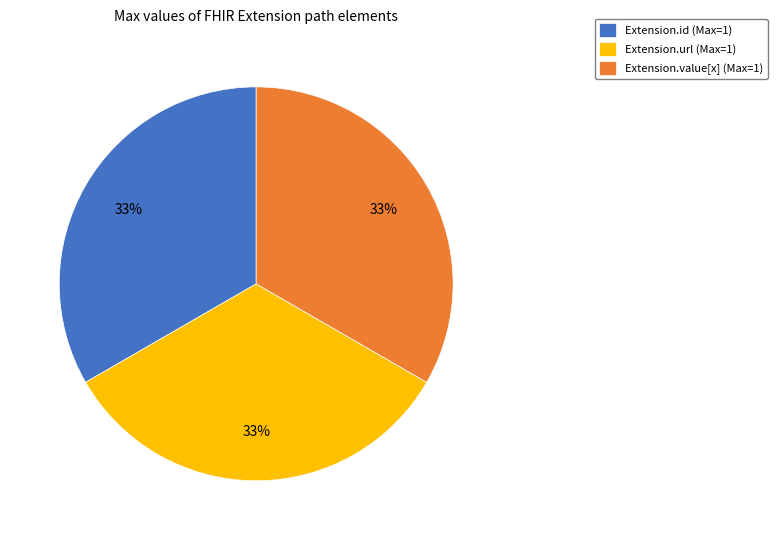

Is the sum of Extension.url (Max=1) and Extension.value[x] (Max=1) greater than half?

Yes